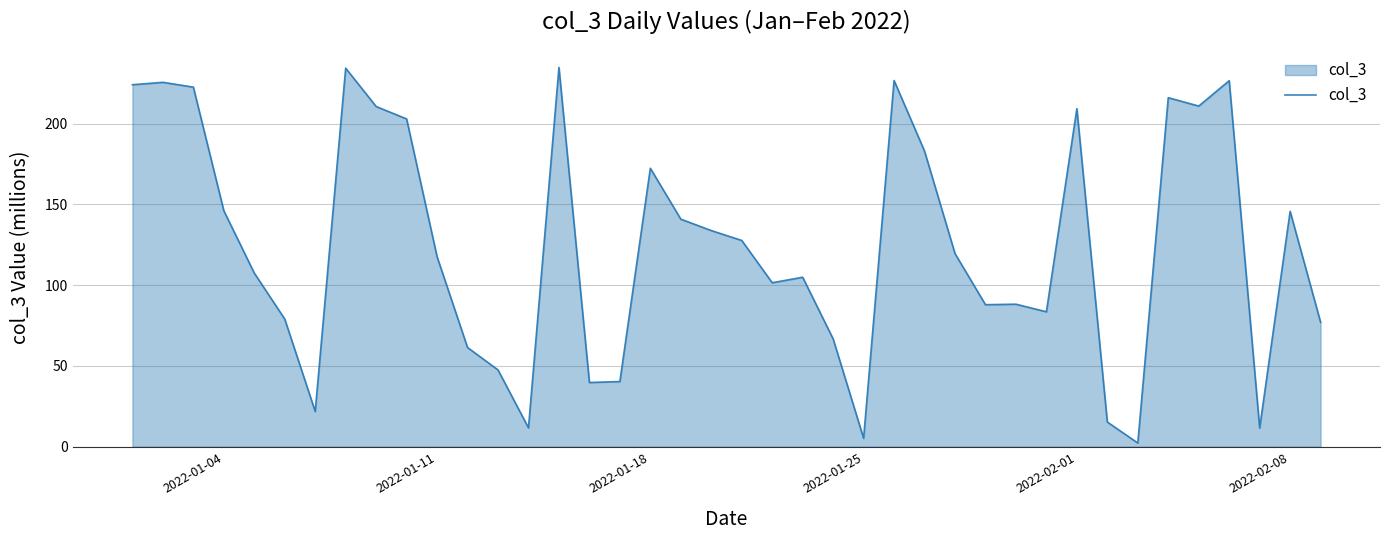

What is the greatest value displayed?

234.7